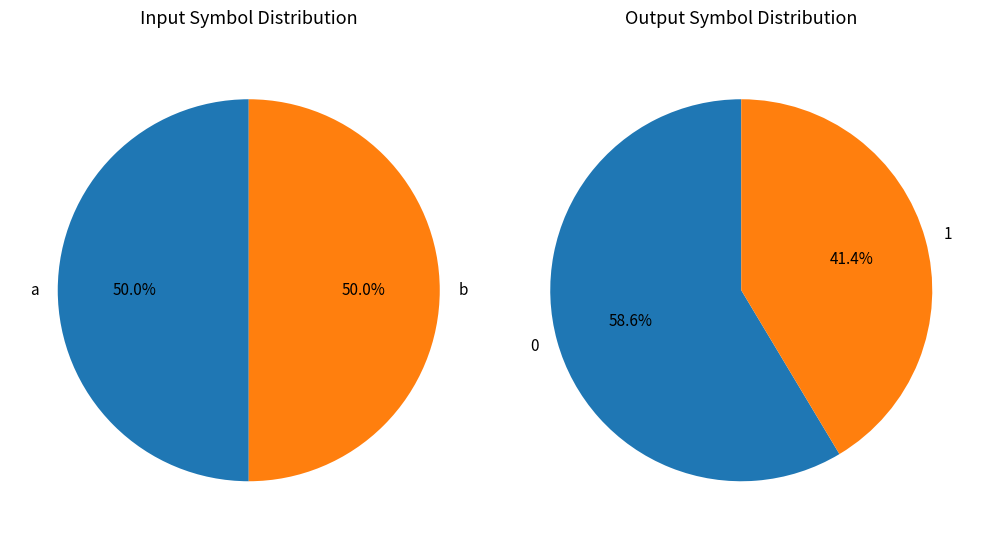

Count the number of slices in the pie.

2